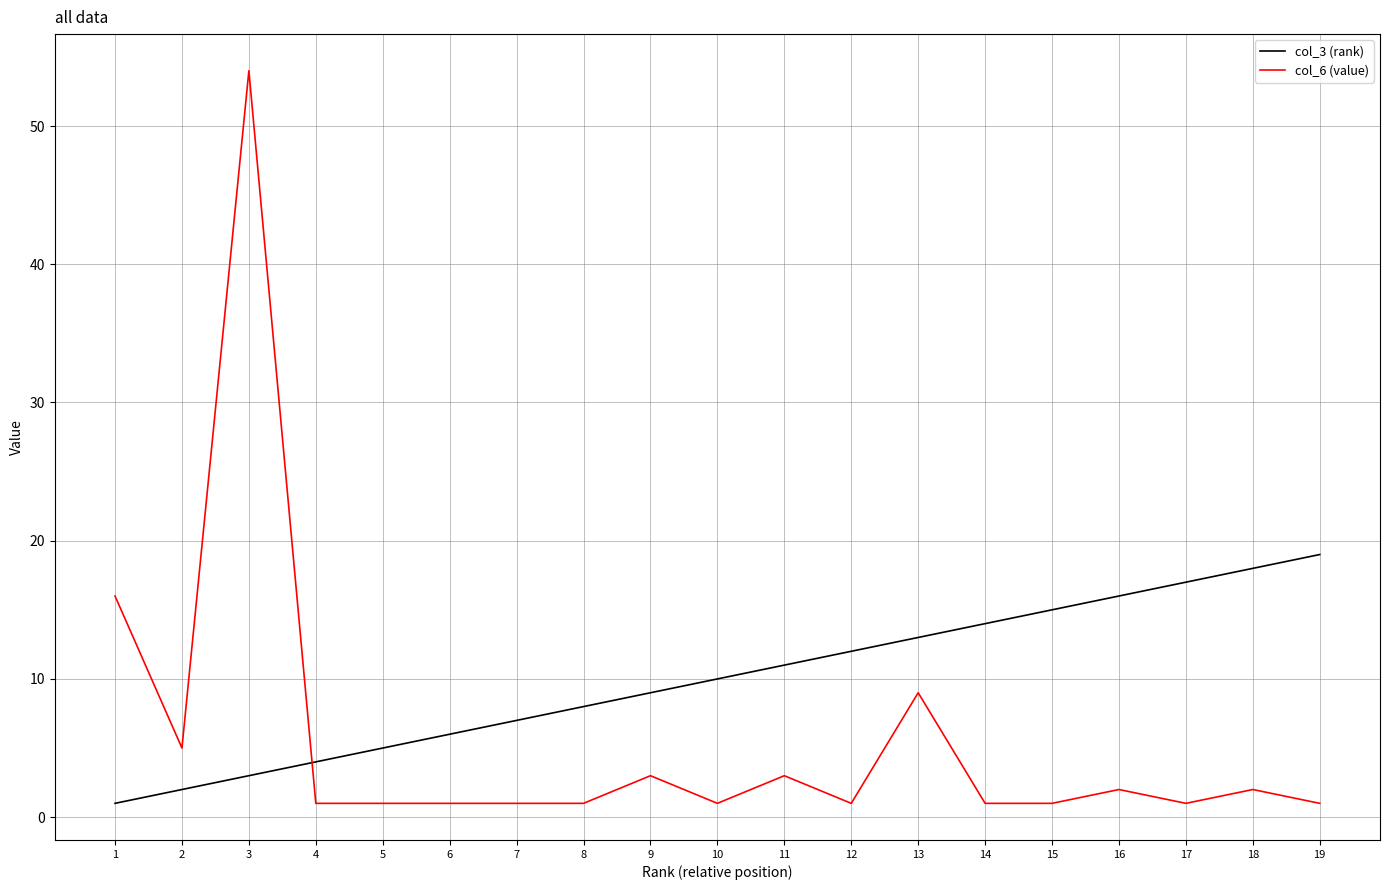

The col_6 (value) series shows 3 at 11. True or false?

True